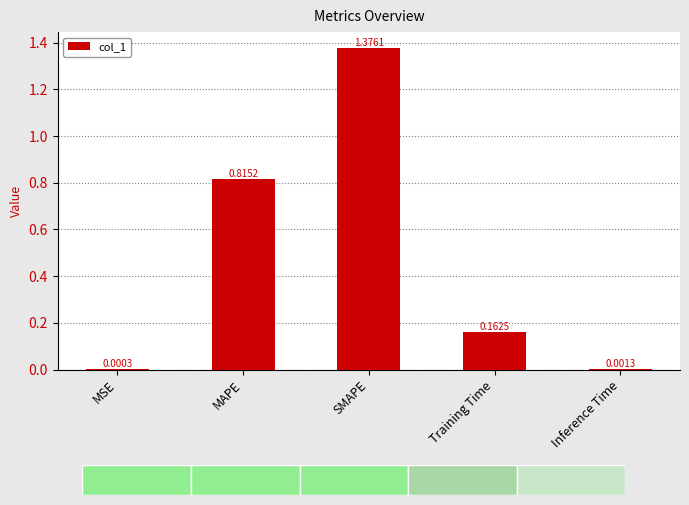

How many distinct data groups are displayed?

1